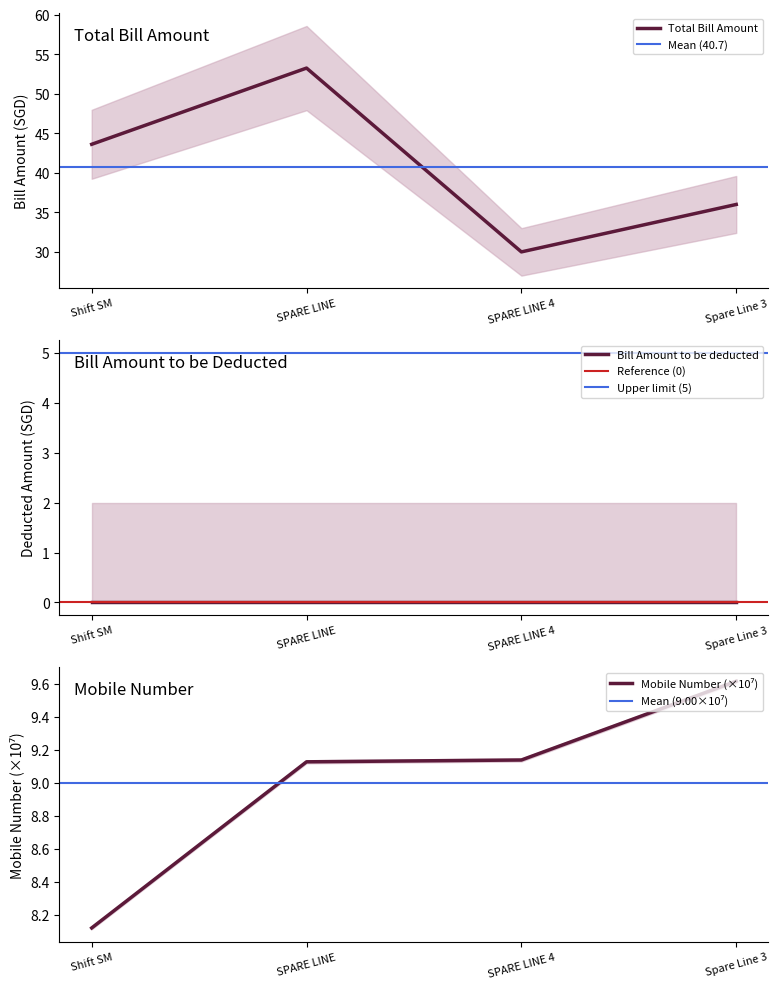

True or false: the data shows 30.0 at SPARE LINE 4.

True